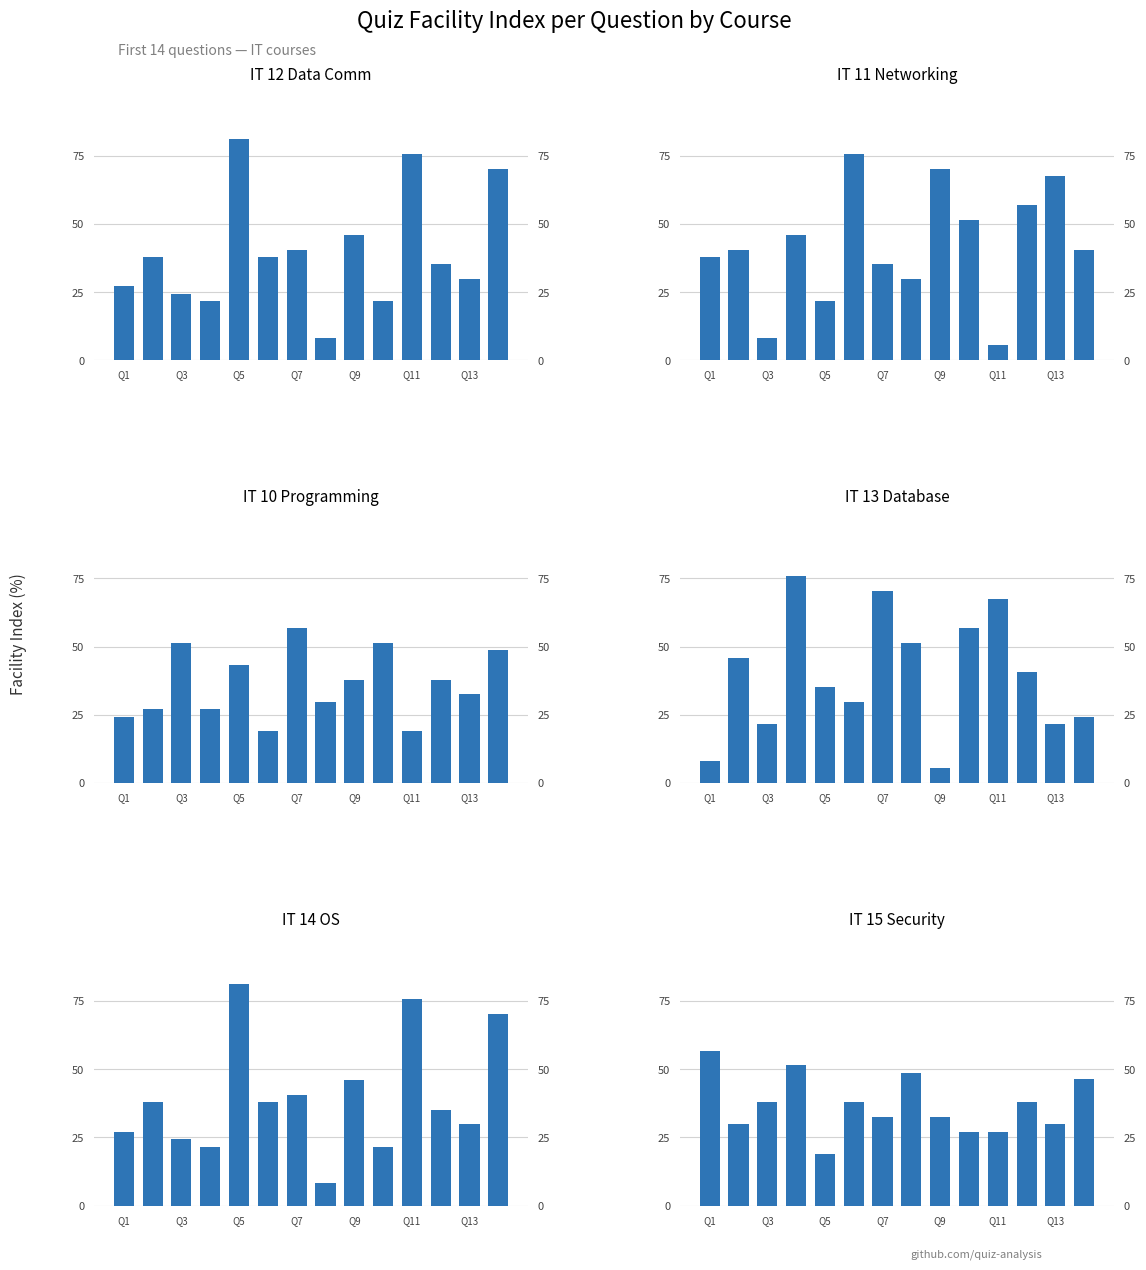

List the series in order of their peak value, highest first.

IT 12 Data Comm, IT 14 OS, IT 11 Networking, IT 13 Database, IT 10 Programming, IT 15 Security